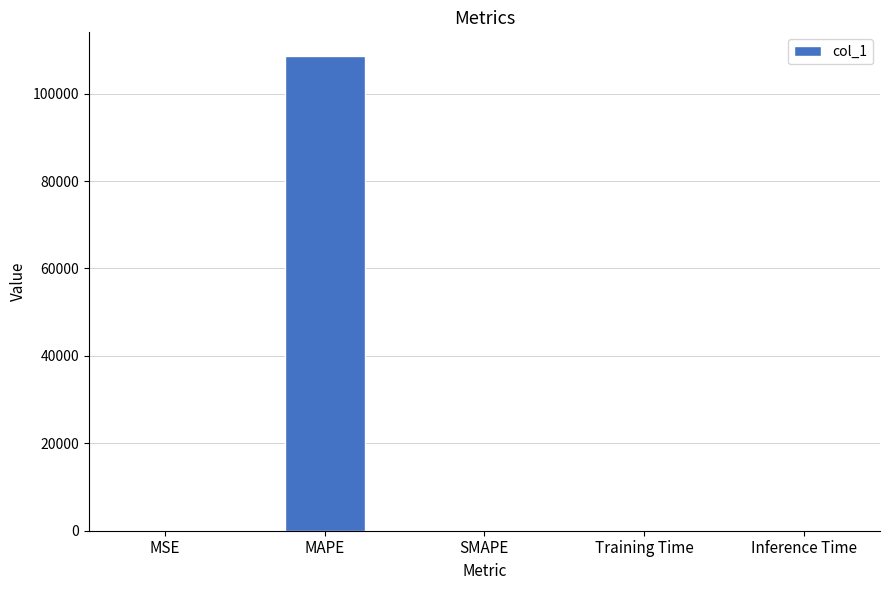

Are the bars horizontal?

No